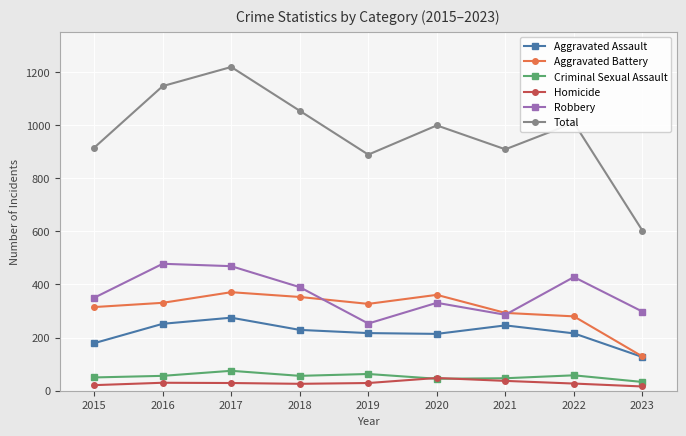

What is the value of the Homicide point at the 7th from the left?

37